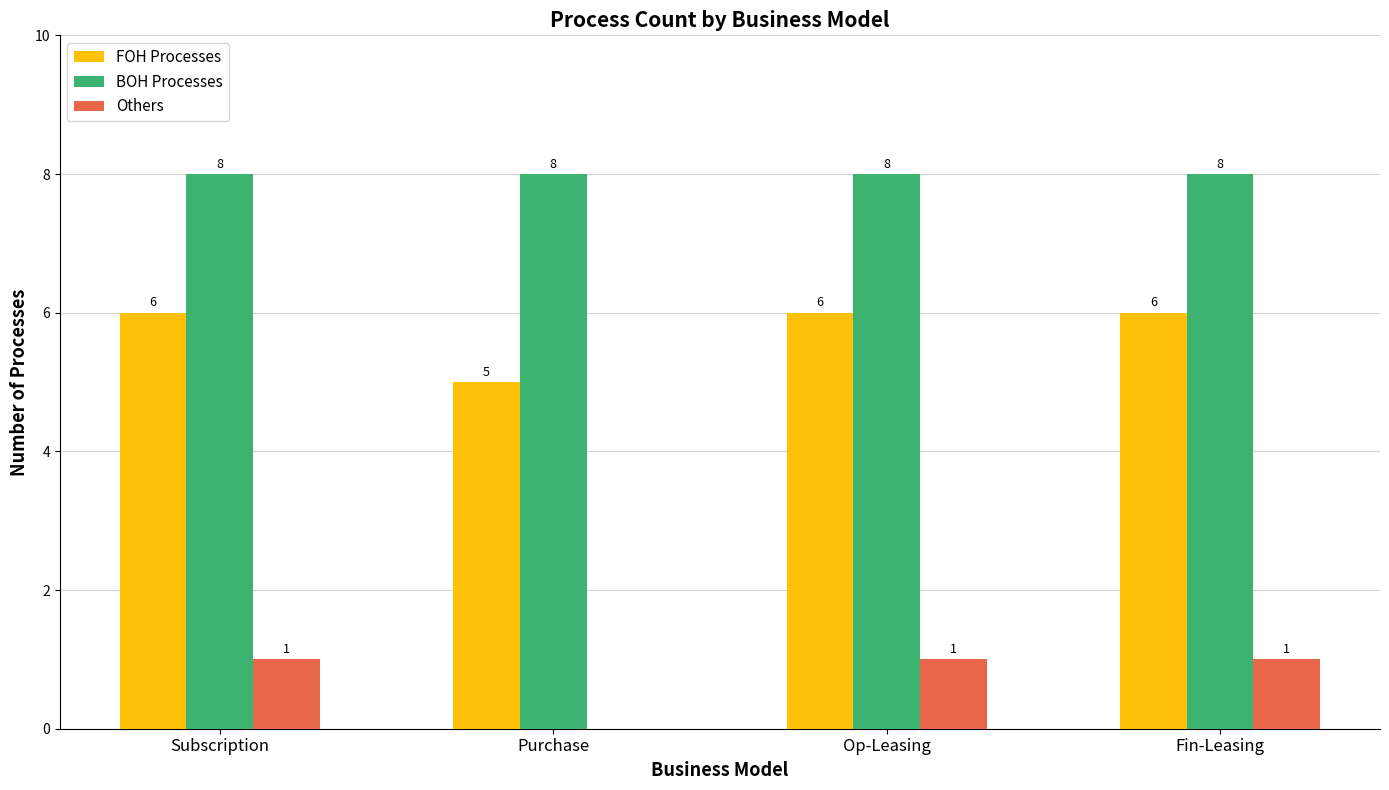

What is the total value across all series at Op-Leasing?

15